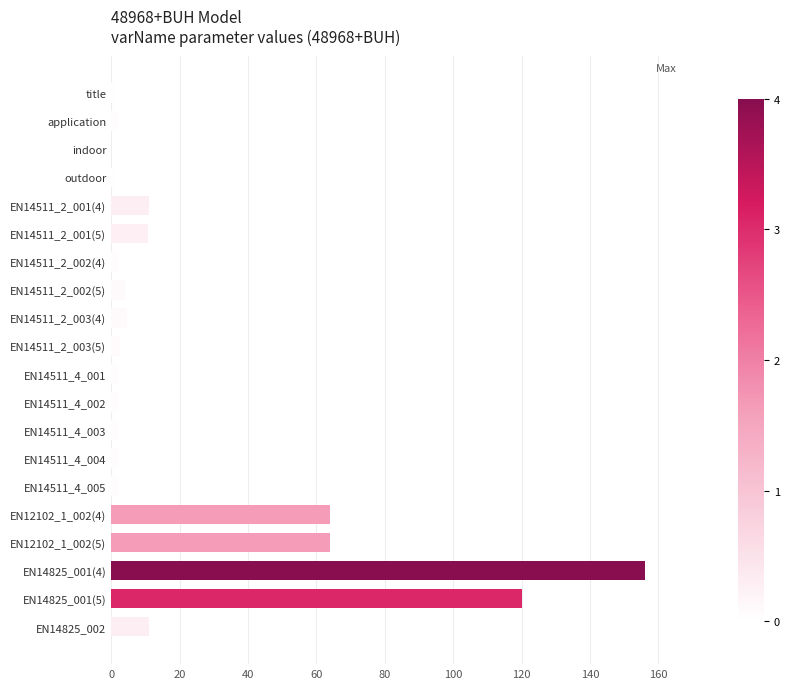

What is the greatest value displayed?

156.0